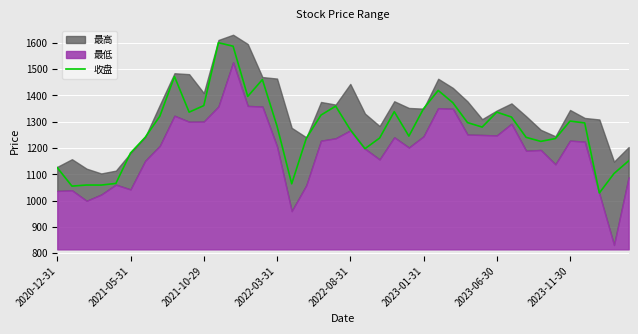

True or false: 收盘 has a value of 769.9 at 2021-10-29.

False